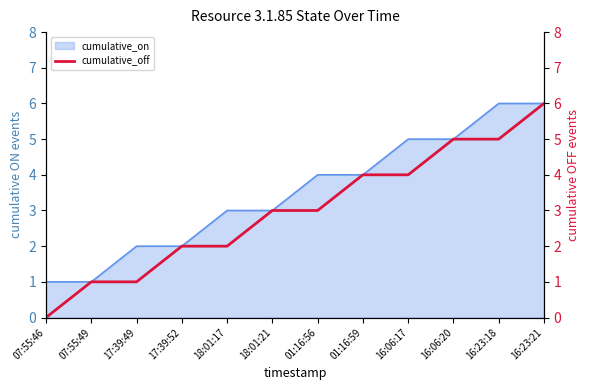

Does the chart have visible grid lines?

No